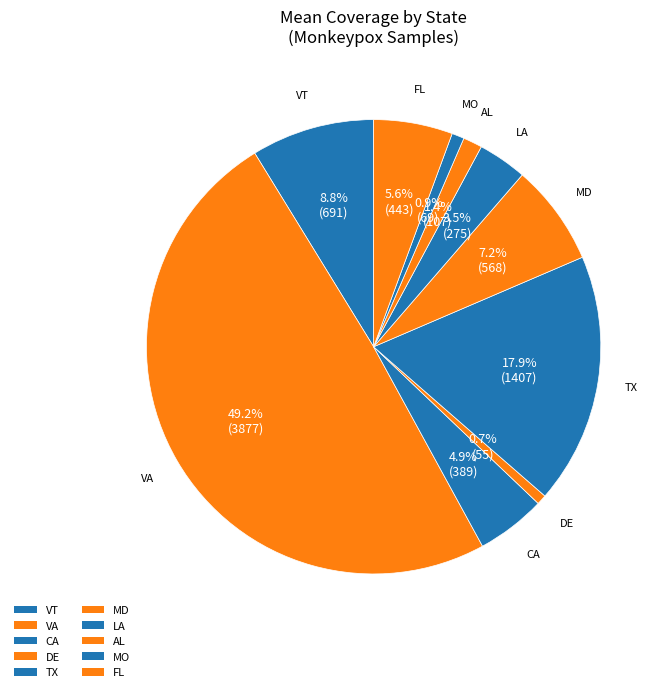

Does any single category account for the majority?

No